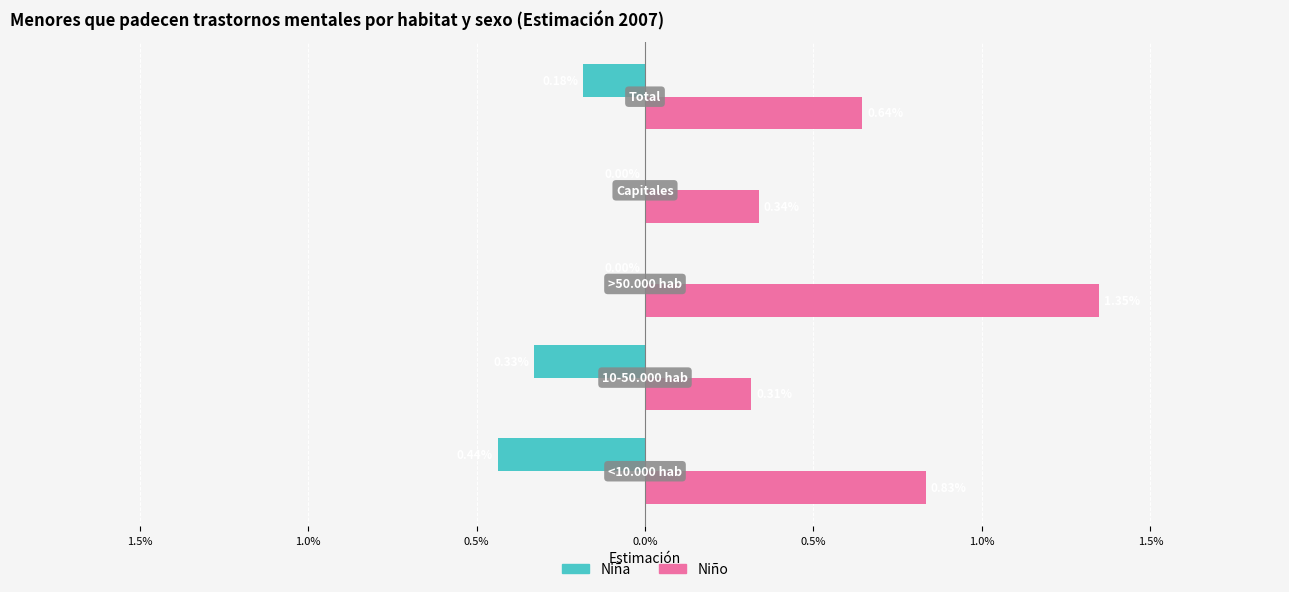

What are all the series names shown in the legend?

Niña, Niño